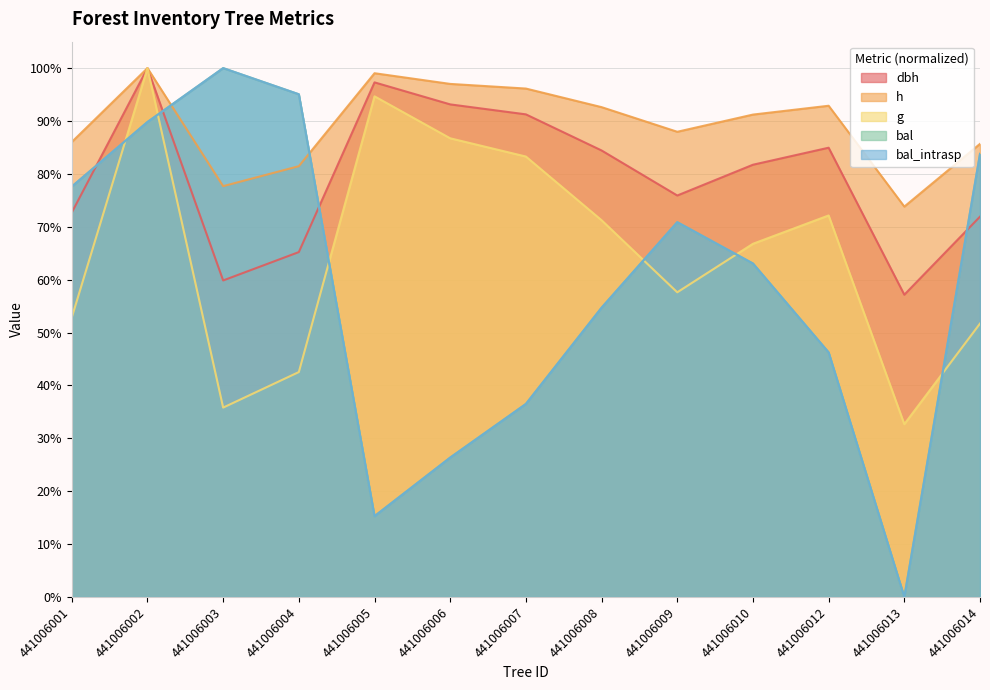

Reading left to right, what are all the values shown in this chart?

dbh: 441006001=72.7	441006002=100.0	441006003=59.9	441006004=65.2	441006005=97.3	441006006=93.1	441006007=91.3	441006008=84.4	441006009=75.9	441006010=81.7	441006012=84.9	441006013=57.2	441006014=71.9
h: 441006001=86.0	441006002=100.0	441006003=77.7	441006004=81.5	441006005=99.0	441006006=97.0	441006007=96.1	441006008=92.6	441006009=88.0	441006010=91.2	441006012=92.9	441006013=73.8	441006014=85.7
g: 441006001=52.8	441006002=100.0	441006003=35.8	441006004=42.5	441006005=94.7	441006006=86.7	441006007=83.3	441006008=71.2	441006009=57.6	441006010=66.8	441006012=72.1	441006013=32.7	441006014=51.7
bal: 441006001=77.6	441006002=89.8	441006003=100.0	441006004=95.1	441006005=15.3	441006006=26.4	441006007=36.5	441006008=54.7	441006009=70.9	441006010=63.1	441006012=46.2	441006013=0.0	441006014=83.8
bal_intrasp: 441006001=77.6	441006002=89.8	441006003=100.0	441006004=95.1	441006005=15.3	441006006=26.4	441006007=36.5	441006008=54.7	441006009=70.9	441006010=63.1	441006012=46.2	441006013=0.0	441006014=83.8